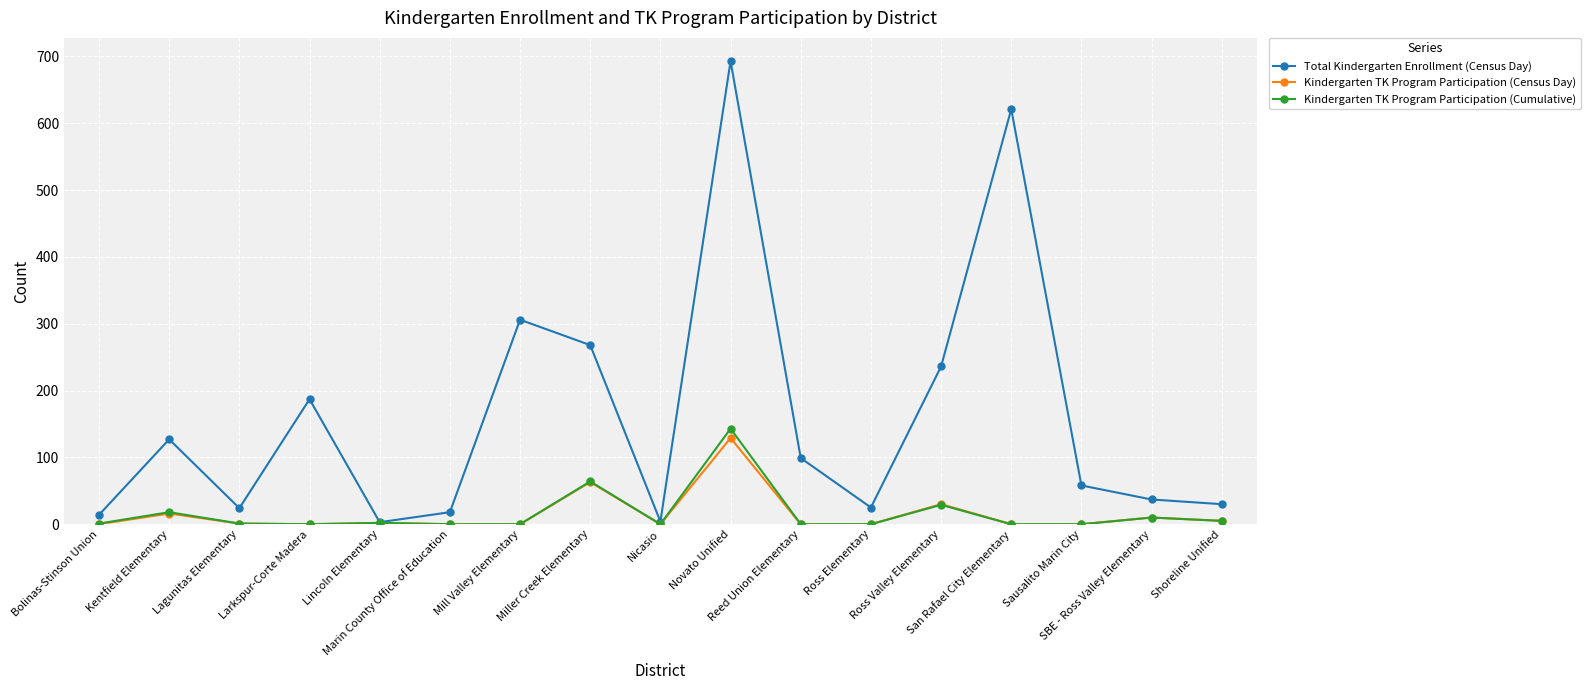

Which series has the largest total across all categories?

Total Kindergarten Enrollment (Census Day)